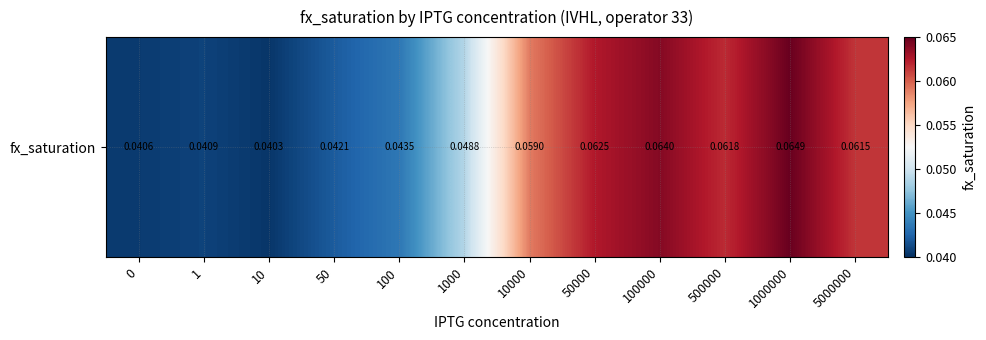

At which category does the chart reach its peak across all series?

1000000